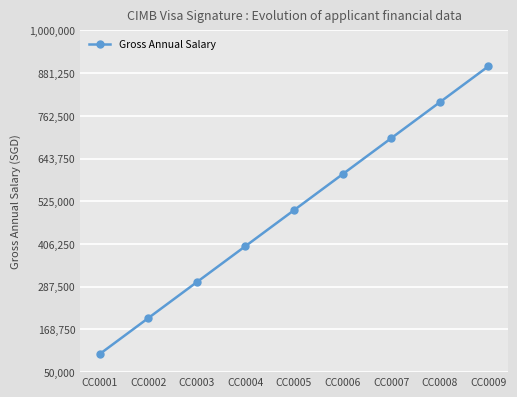

Reading left to right, what are all the values shown in this chart?

CC0001=100000	CC0002=200000	CC0003=300000	CC0004=400000	CC0005=500000	CC0006=600000	CC0007=700000	CC0008=800000	CC0009=900000